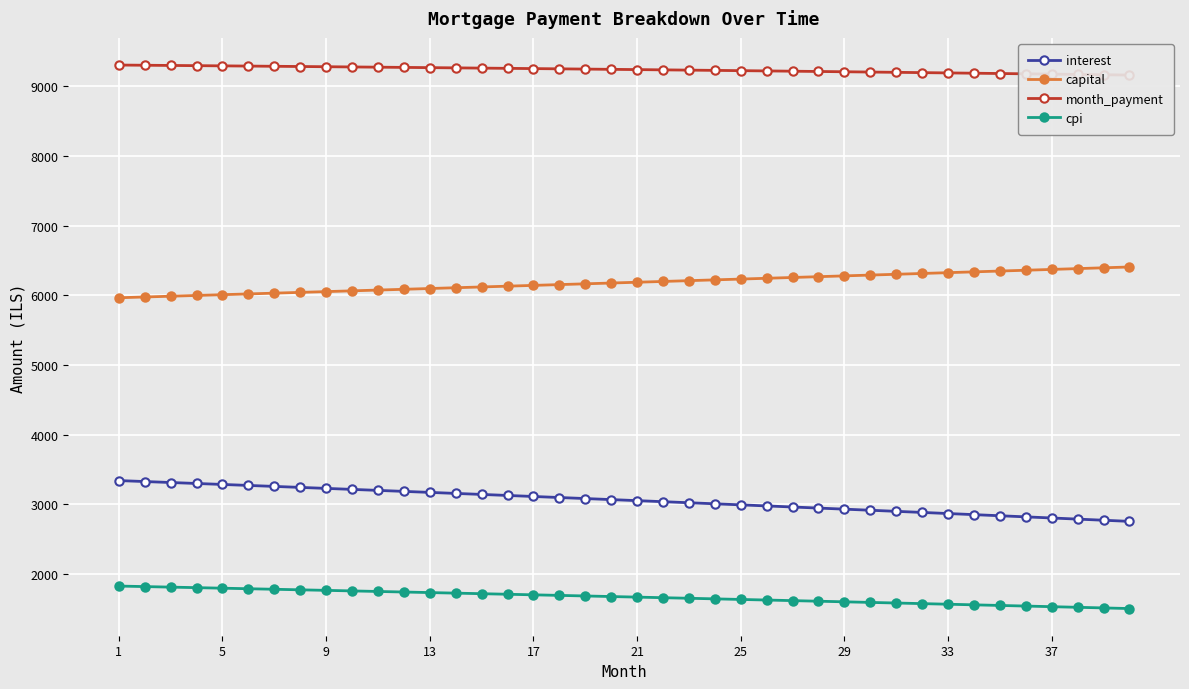

True or false: capital and interest intersect in this chart.

False